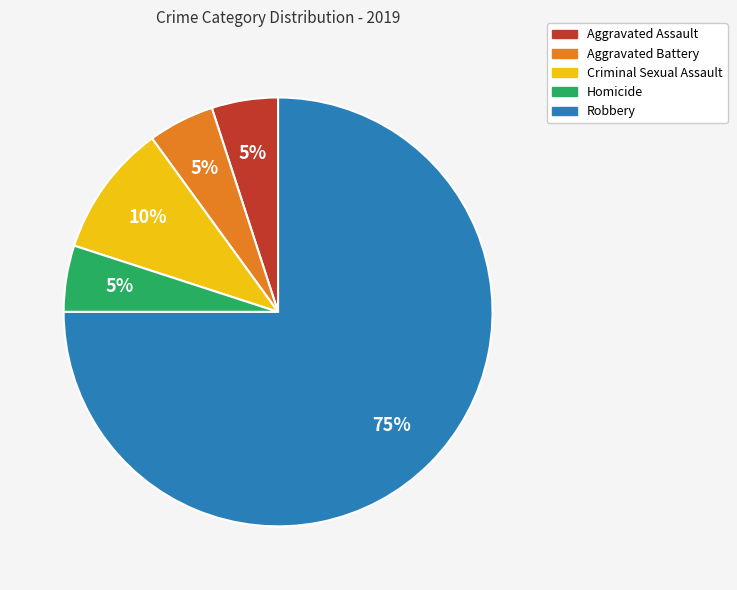

Which category has the biggest portion of the pie?

Robbery